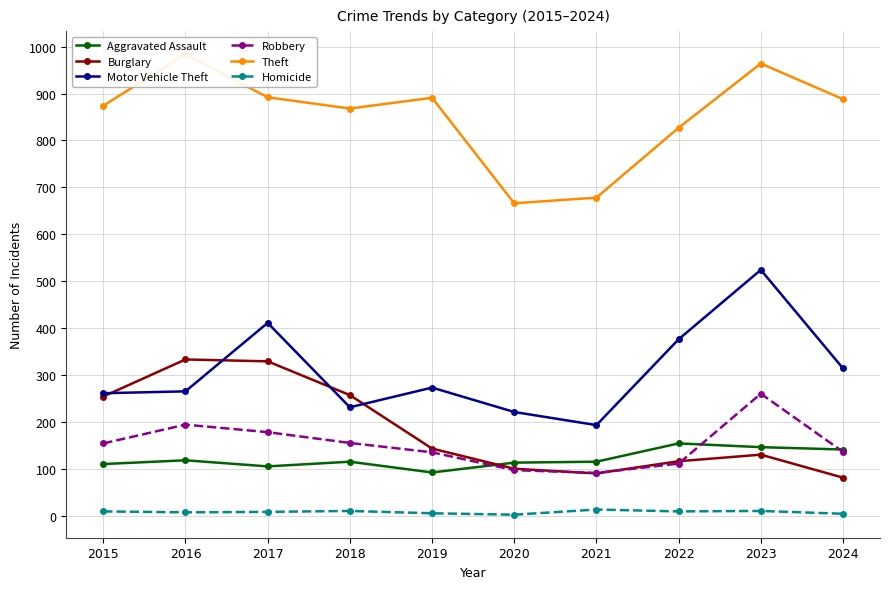

In Aggravated Assault, how many points are lower than both neighbors (excluding endpoints)?

2